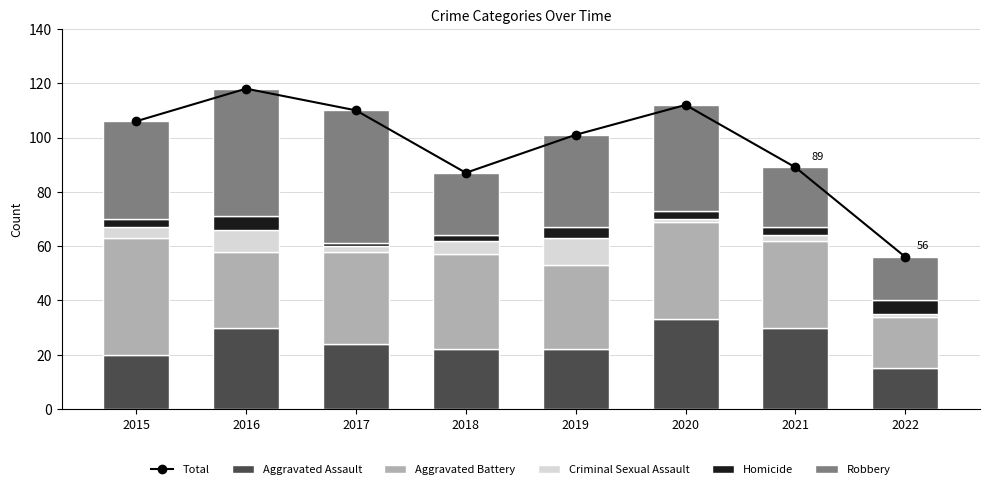

Which series changed the most between 2016 and 2019?

Total